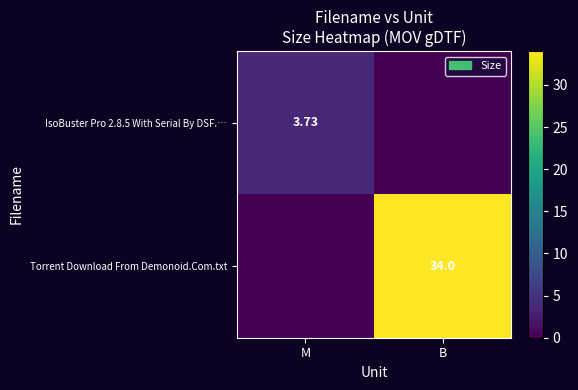

Rank the categories by Torrent Download From Demonoid.Com.txt value from highest to lowest.

B, M